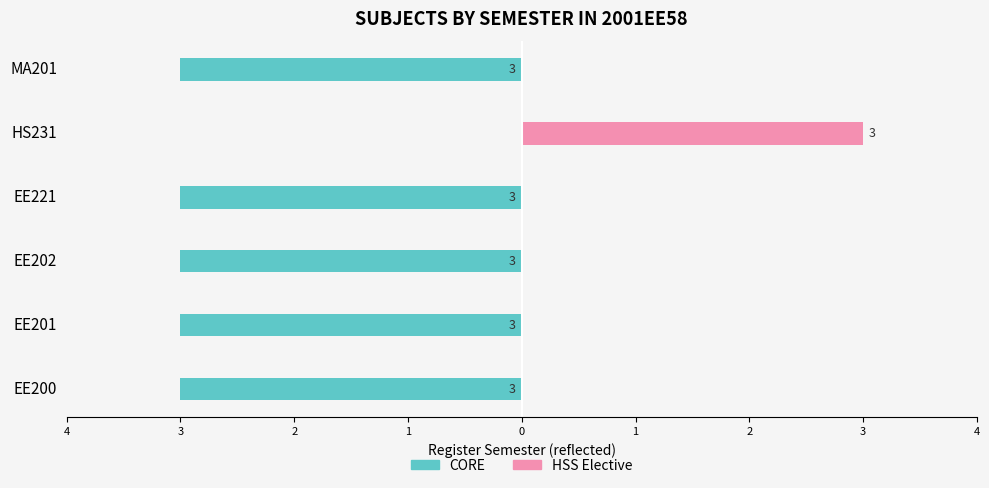

How many groups of bars are there?

6